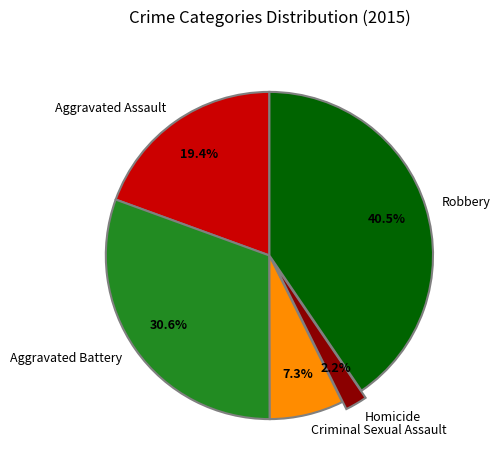

To the nearest percent, what is the combined percentage of Robbery and Criminal Sexual Assault?

48%